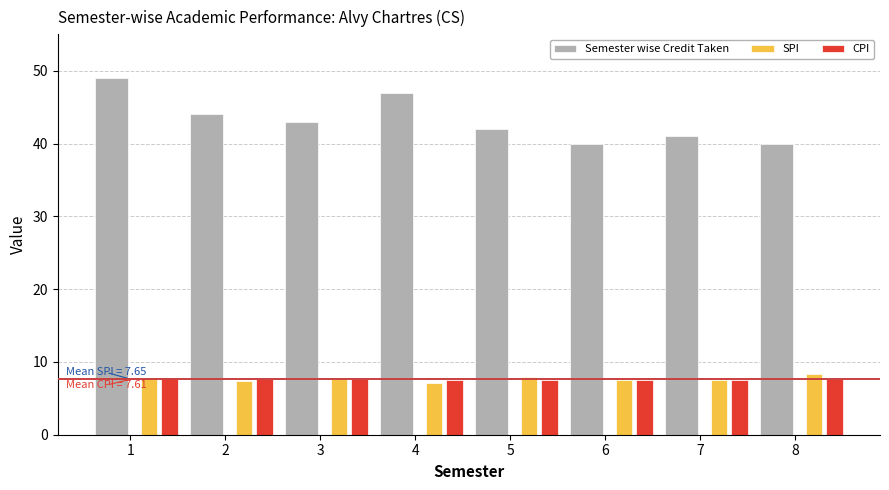

At how many categories does at least one series exceed 16?

8